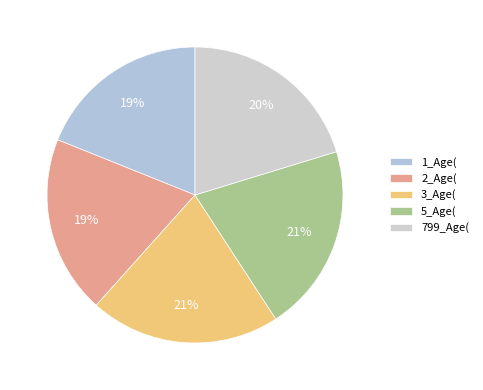

True or false: 799_Age( accounts for 20% of the total.

True